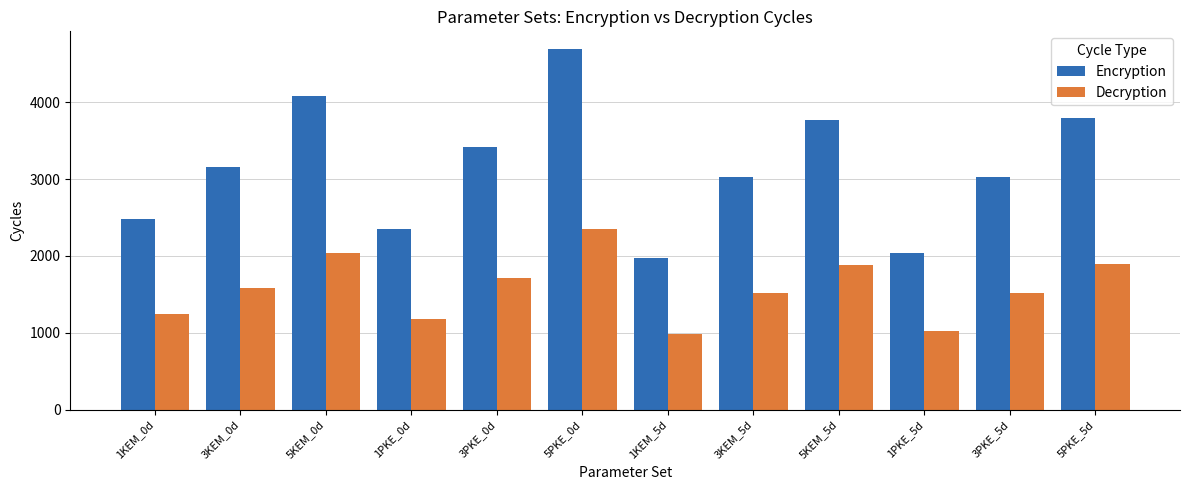

Count the number of data series in this chart.

2